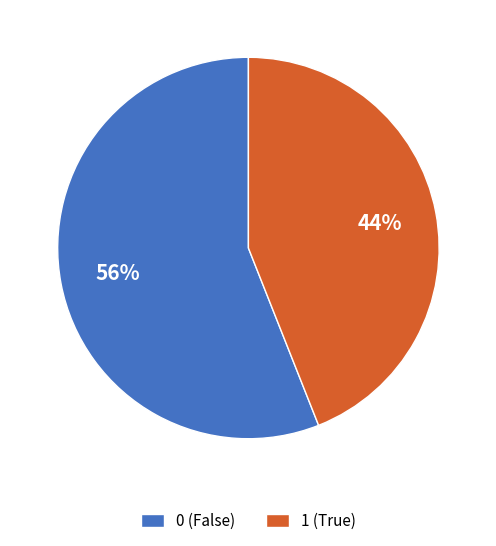

Which category has the smallest portion of the pie?

1